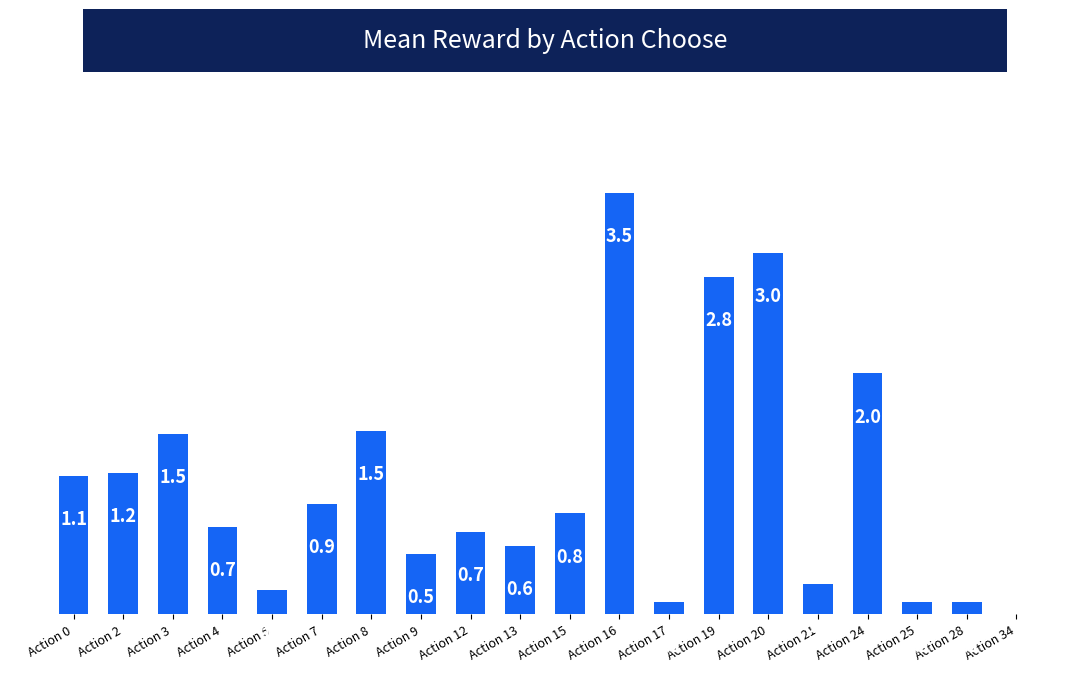

At which label is the value closest to 1?

Action 7